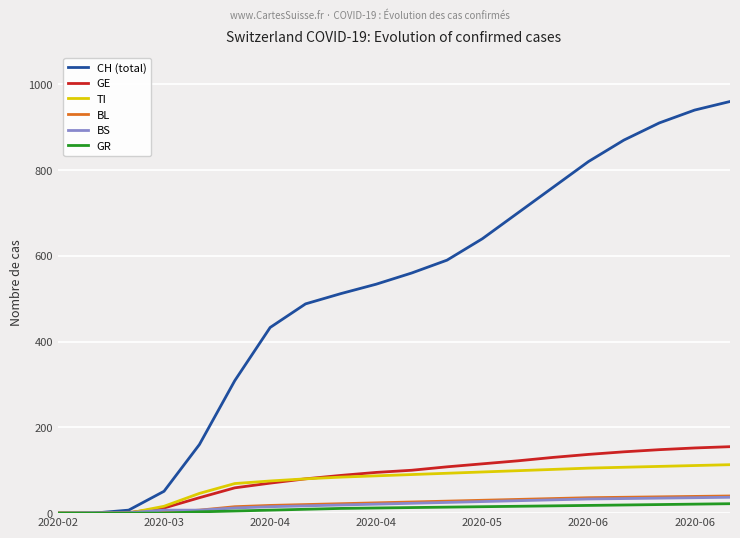

Which series has the largest total across all categories?

CH (total)